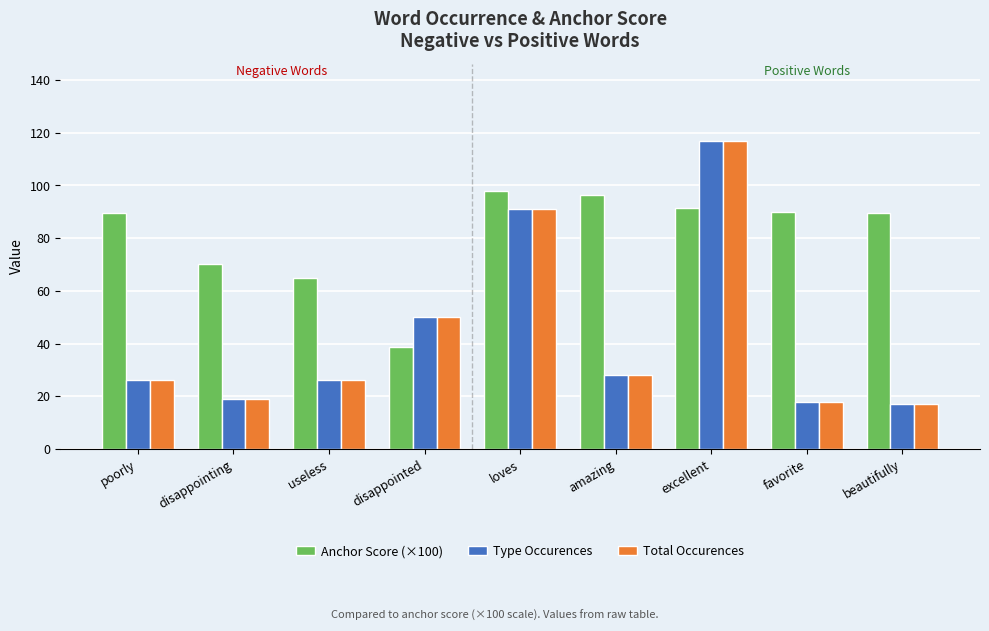

At which category is the sum across all series the highest?

excellent